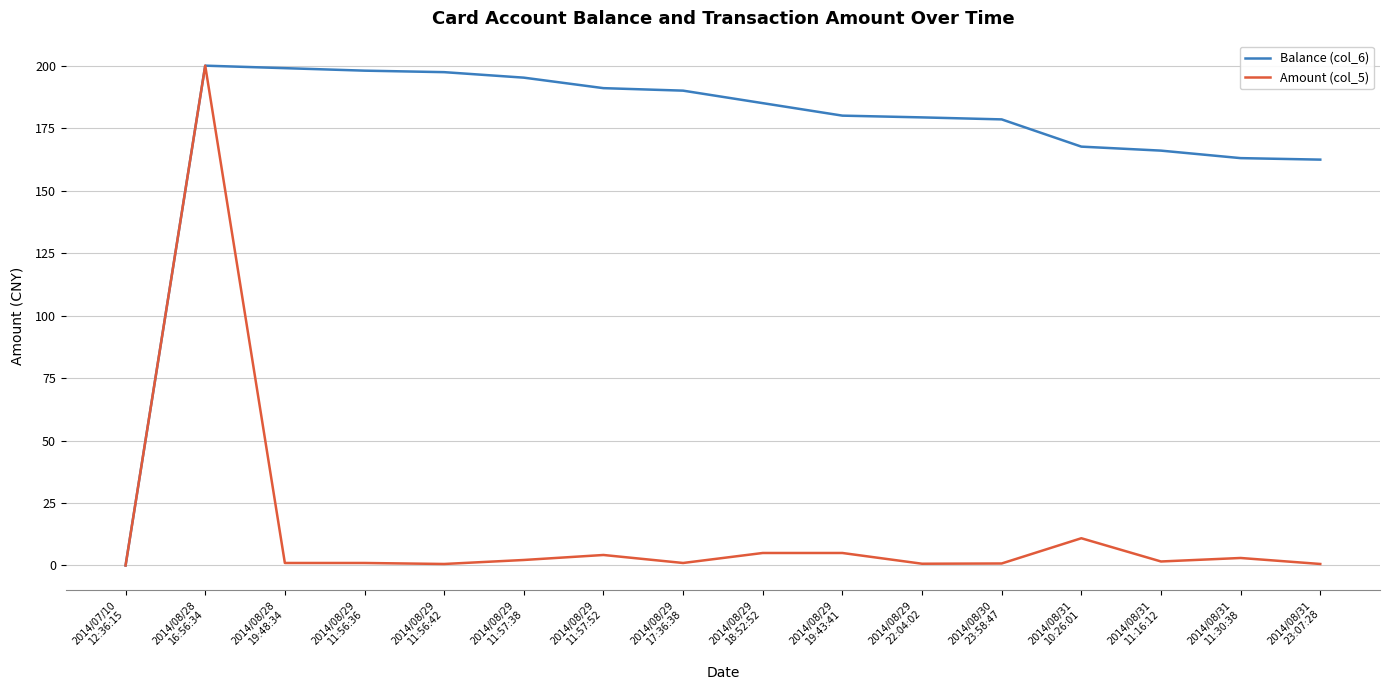

Where does the Balance (col_6) series first go above 185?

2014/08/28
16:56:34